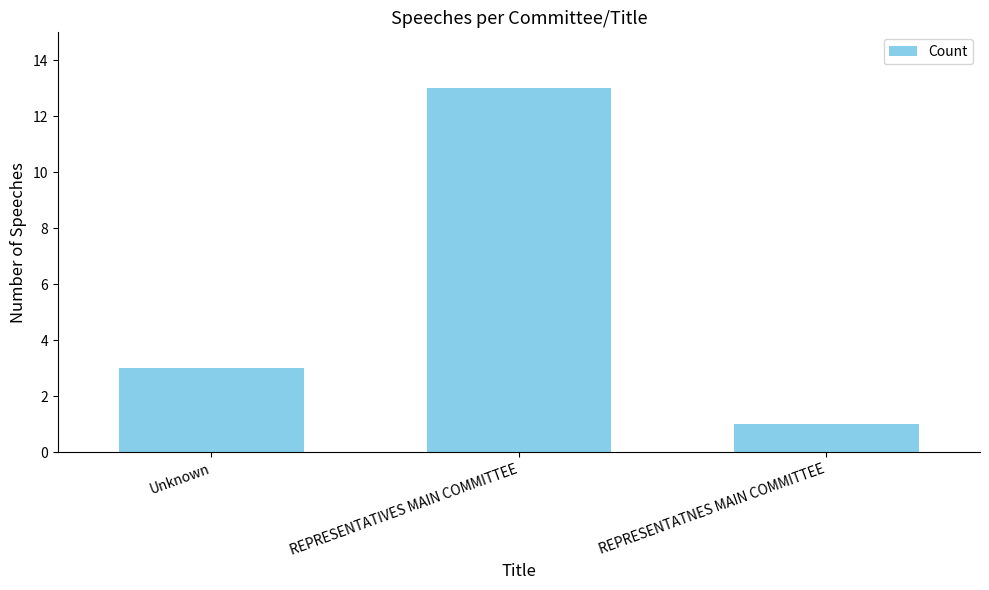

Reading right to left, what are all the values shown in this chart?

1	13	3